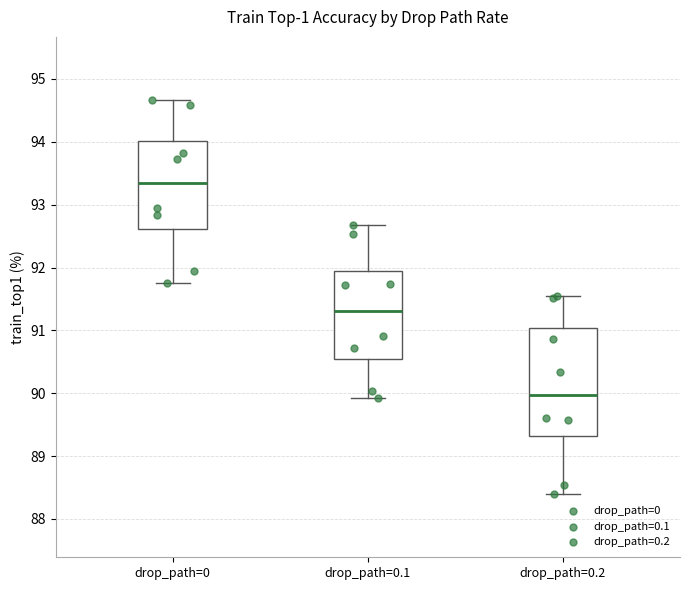

Where is the upper edge of the box for drop_path=0.1 on the y-axis? The values are not printed on the chart, so give them approximately, as read against the axis.

91.9